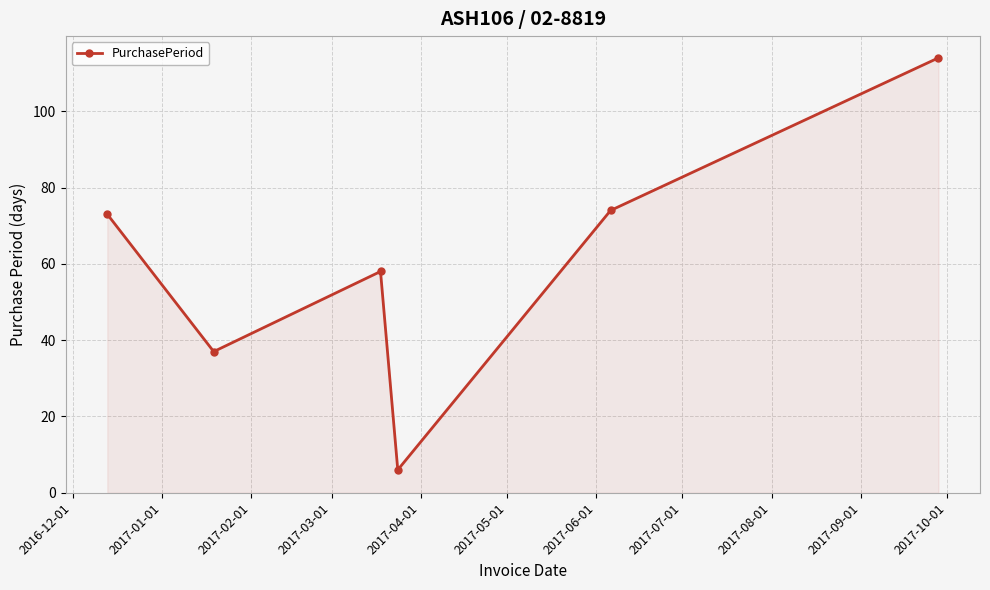

What is the value of the 1st point from the left?

73